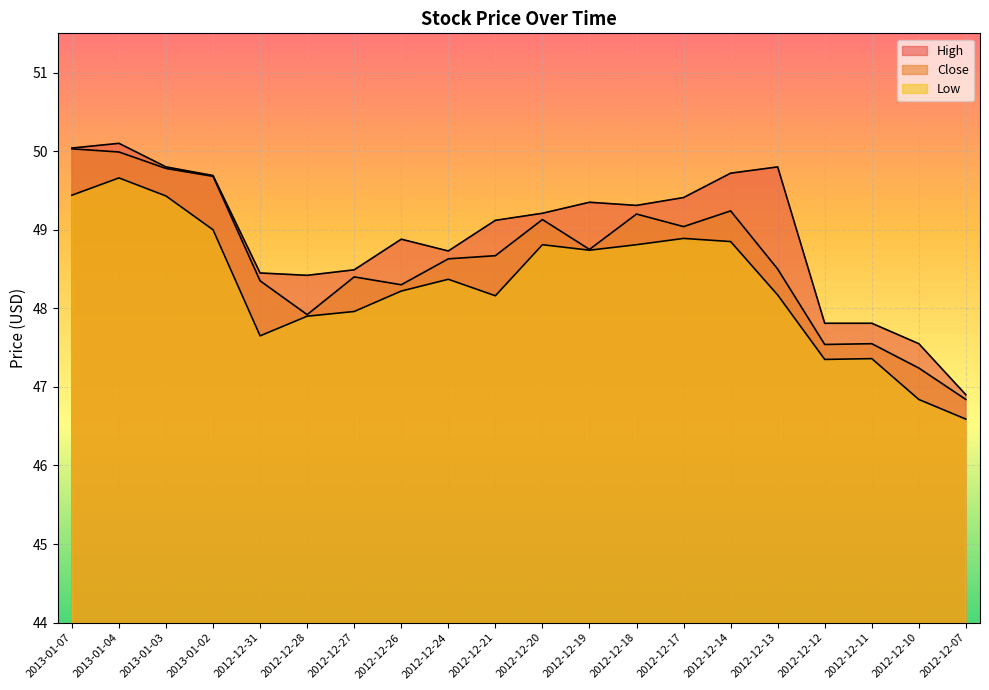

True or false: Close has a value of 49.0 at 2012-12-17.

True